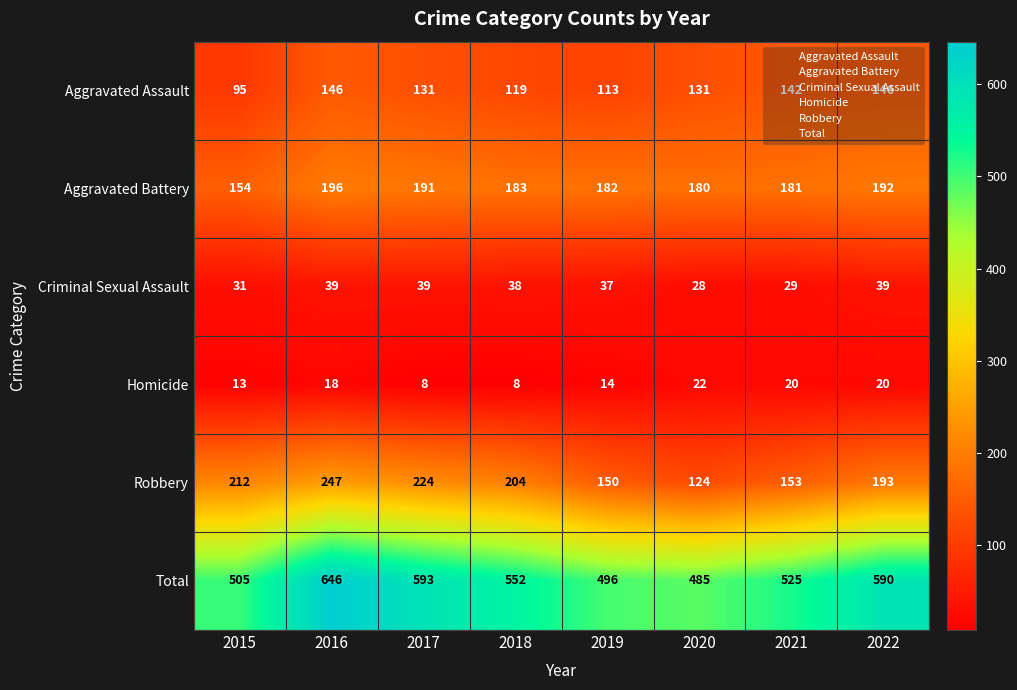

Read the Criminal Sexual Assault value at 2017, to the nearest 5.

40